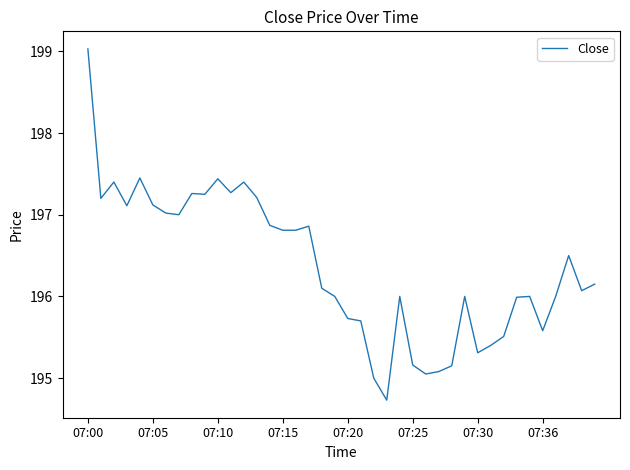

What is the difference between the maximum and minimum values?

4.3